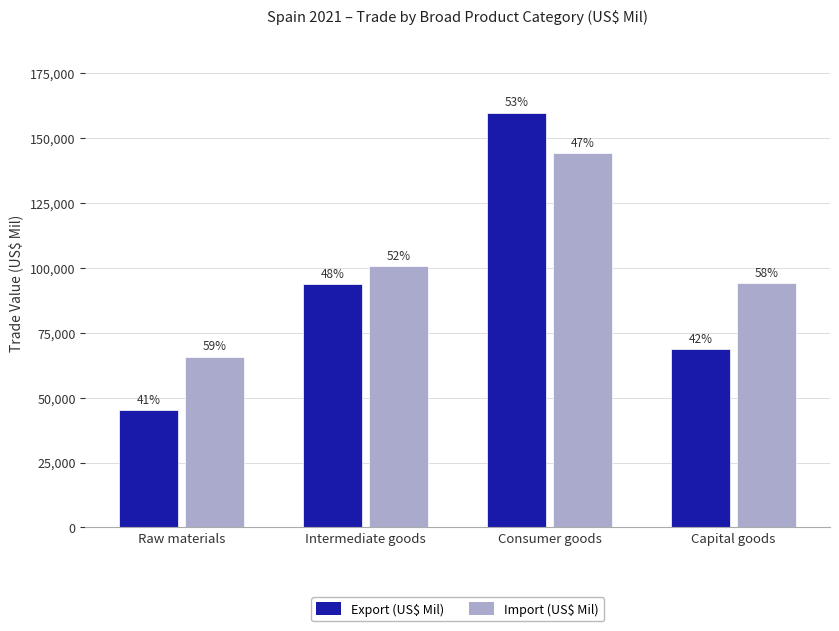

Are the bars horizontal?

No